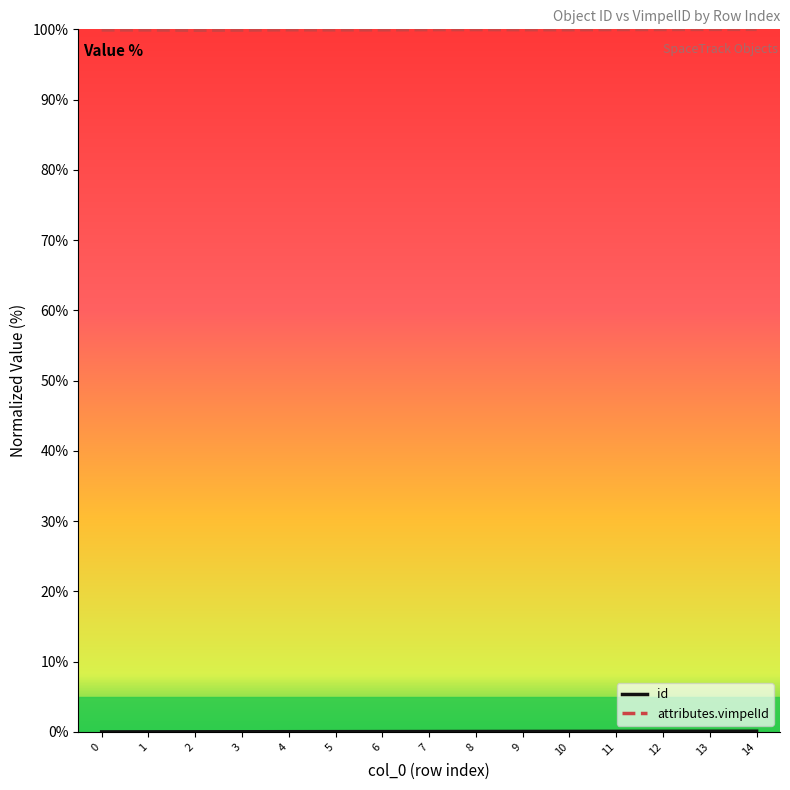

How many distinct data groups are displayed?

2